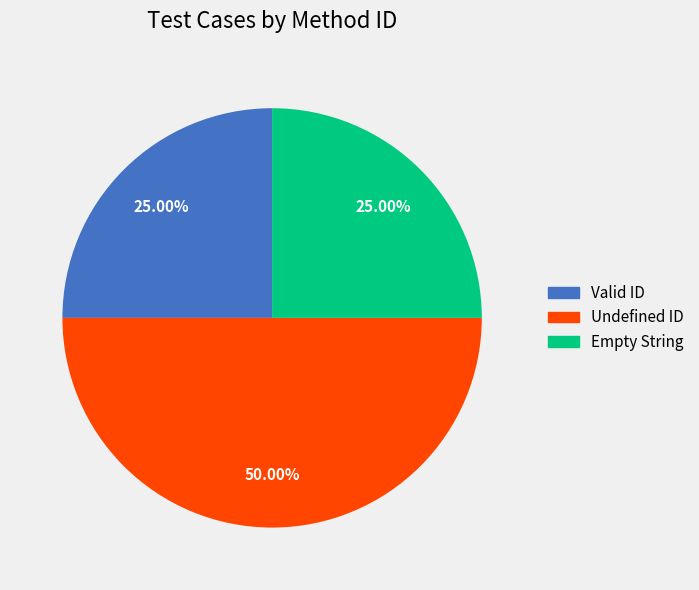

What is the largest slice in the pie chart?

Undefined ID